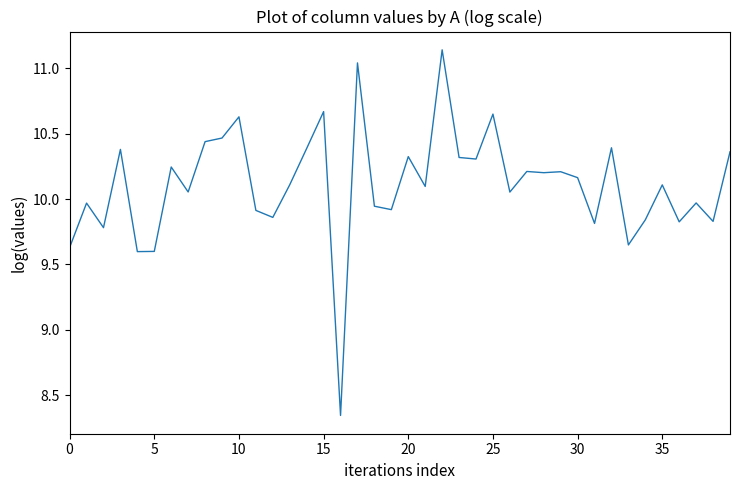

What is the difference between the maximum and minimum values?

2.8